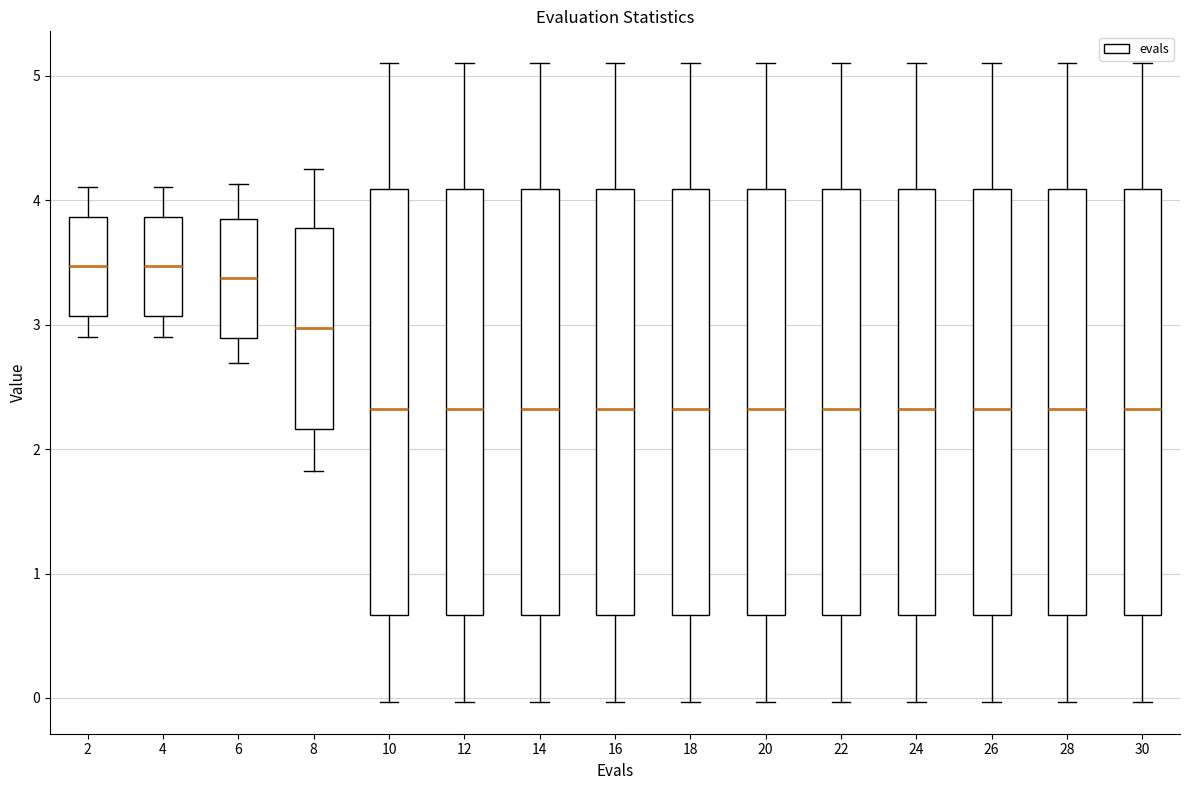

Reading left to right, read every box against the y-axis: the position of its median line, the range the box covers, and the ends of its whiskers. The values are not printed on the chart, so give them approximately, as read against the axis.

2: median 3.5, box 3.1 to 3.9, whiskers 2.9 to 4.1
4: median 3.5, box 3.1 to 3.9, whiskers 2.9 to 4.1
6: median 3.4, box 2.9 to 3.8, whiskers 2.7 to 4.1
8: median 3.0, box 2.2 to 3.8, whiskers 1.8 to 4.2
10: median 2.3, box 0.7 to 4.1, whiskers 0.0 to 5.1
12: median 2.3, box 0.7 to 4.1, whiskers 0.0 to 5.1
14: median 2.3, box 0.7 to 4.1, whiskers 0.0 to 5.1
16: median 2.3, box 0.7 to 4.1, whiskers 0.0 to 5.1
18: median 2.3, box 0.7 to 4.1, whiskers 0.0 to 5.1
20: median 2.3, box 0.7 to 4.1, whiskers 0.0 to 5.1
22: median 2.3, box 0.7 to 4.1, whiskers 0.0 to 5.1
24: median 2.3, box 0.7 to 4.1, whiskers 0.0 to 5.1
26: median 2.3, box 0.7 to 4.1, whiskers 0.0 to 5.1
28: median 2.3, box 0.7 to 4.1, whiskers 0.0 to 5.1
30: median 2.3, box 0.7 to 4.1, whiskers 0.0 to 5.1